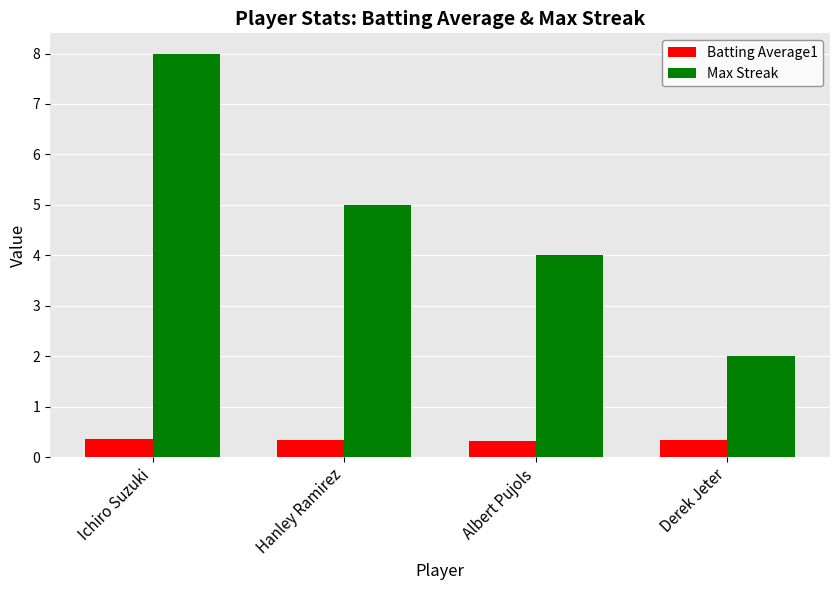

What is the lowest value of the Max Streak series?

2.0